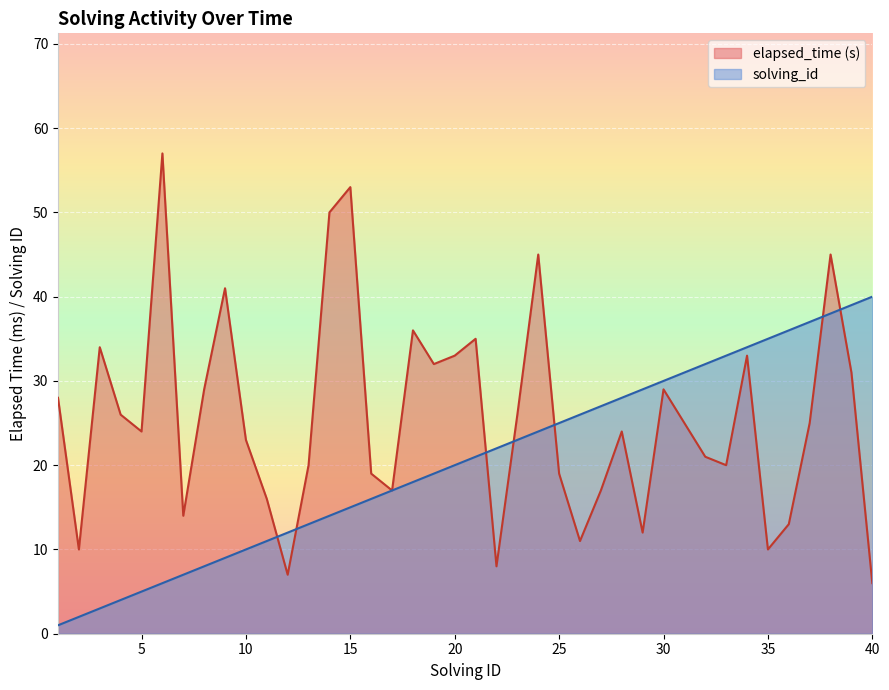

How many lines are shown in the chart?

2